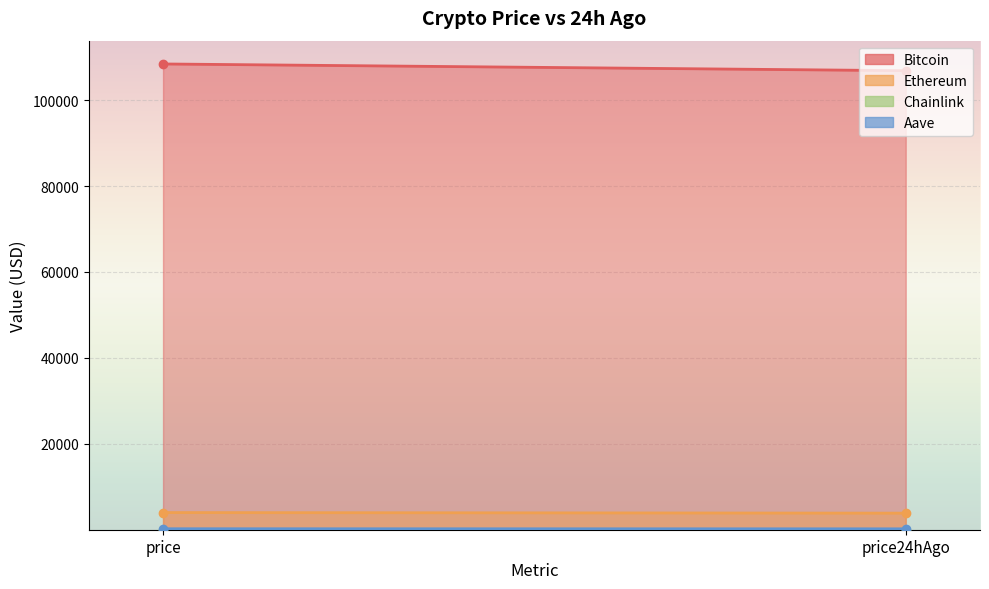

How many lines are shown in the chart?

4